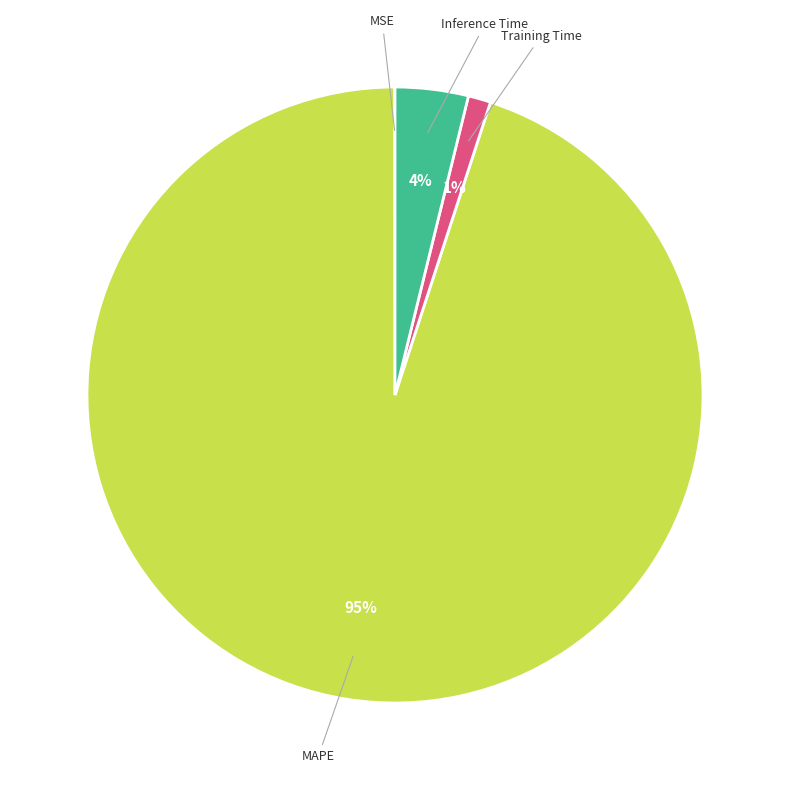

What percentage is the MAPE slice, to the nearest percent?

95%